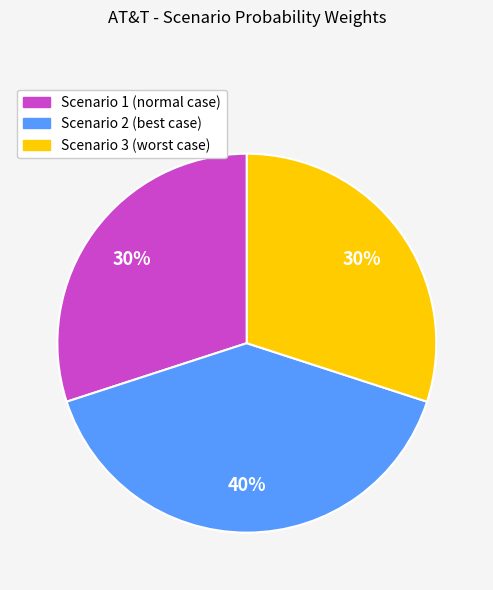

The Scenario 3 (worst case) slice represents 30% of the pie. True or false?

True